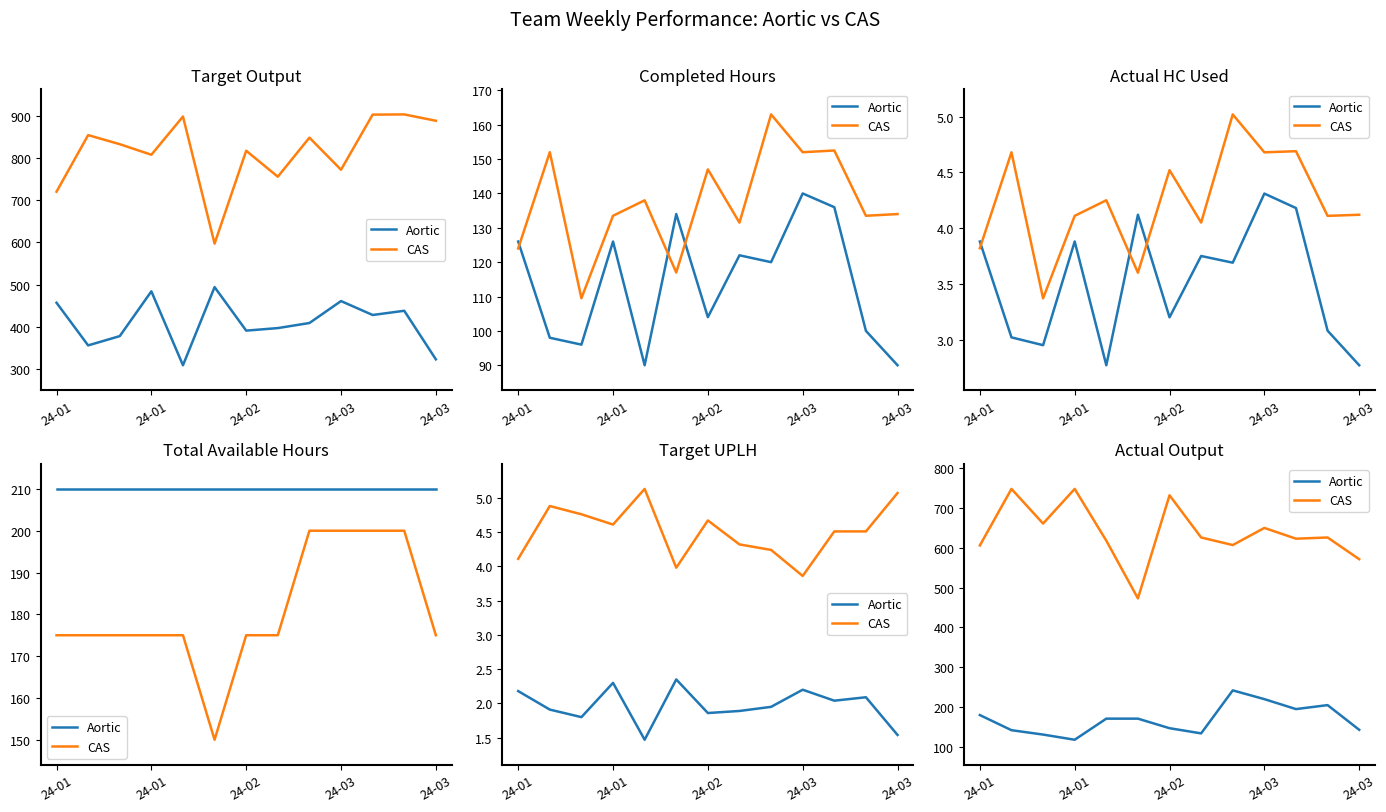

What are all the series names shown in the legend?

Aortic, CAS